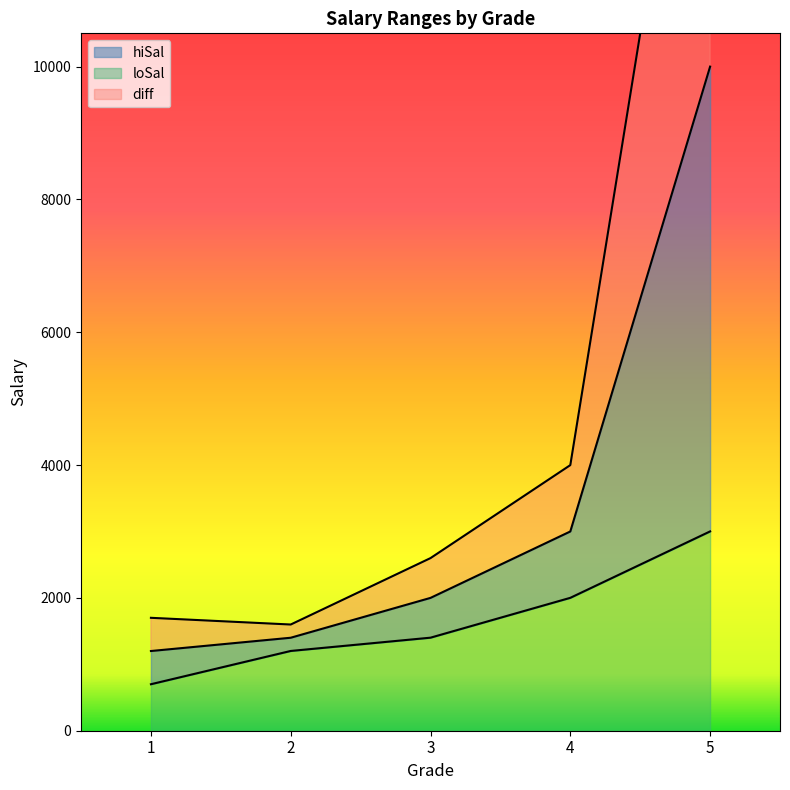

Reading left to right, what are all the values shown in this chart?

loSal: 1=700	2=1201	3=1401	4=2001	5=3001
hiSal: 1=1200	2=1400	3=2000	4=3000	5=9999
diff: 1=1700	2=1599	3=2599	4=3999	5=16997